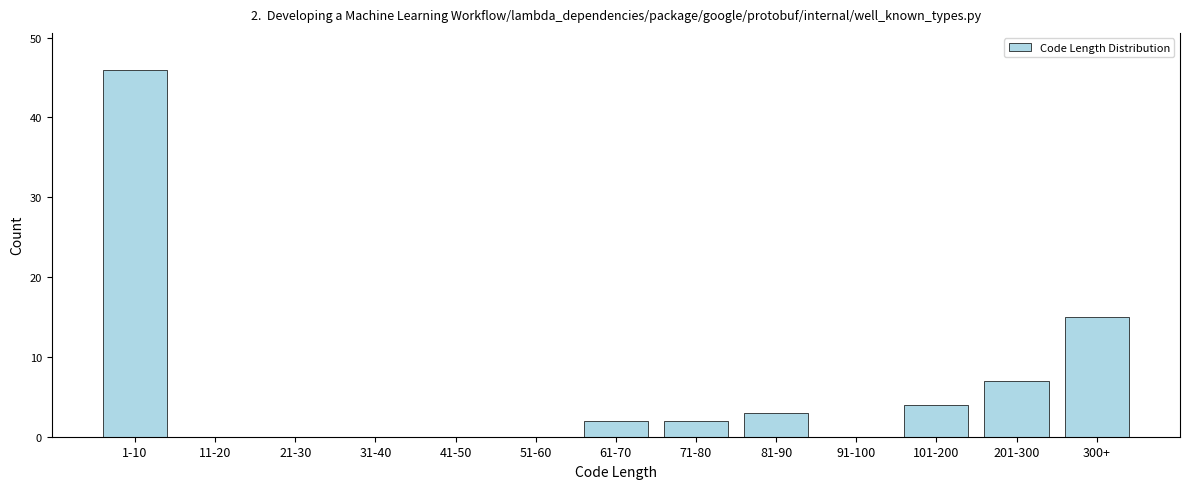

Reading left to right, transcribe all the data shown in this chart.

1-10=46	11-20=0	21-30=0	31-40=0	41-50=0	51-60=0	61-70=2	71-80=2	81-90=3	91-100=0	101-200=4	201-300=7	300+=15